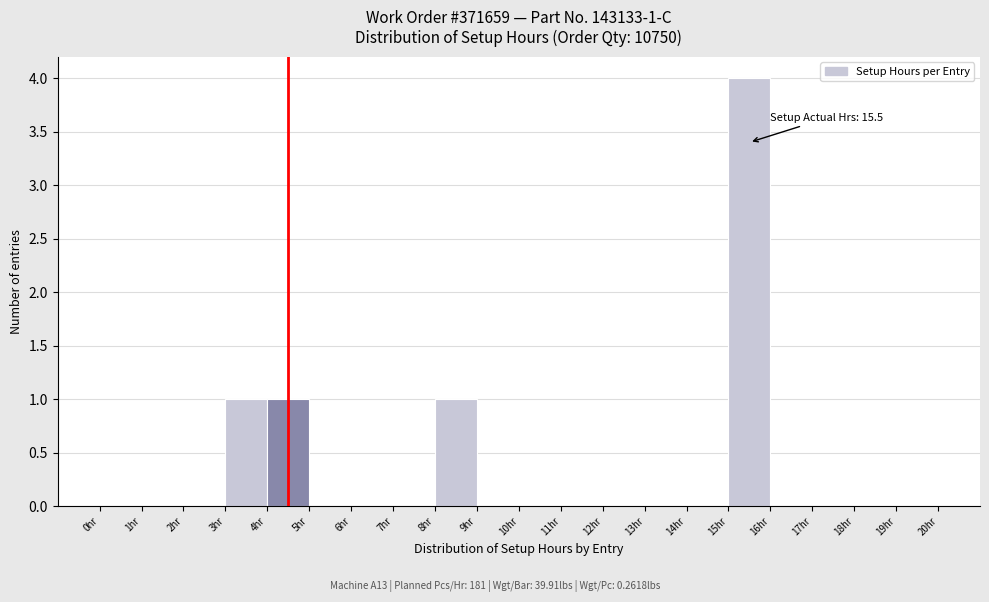

Which range on the x-axis has the tallest bar?

15 to 16